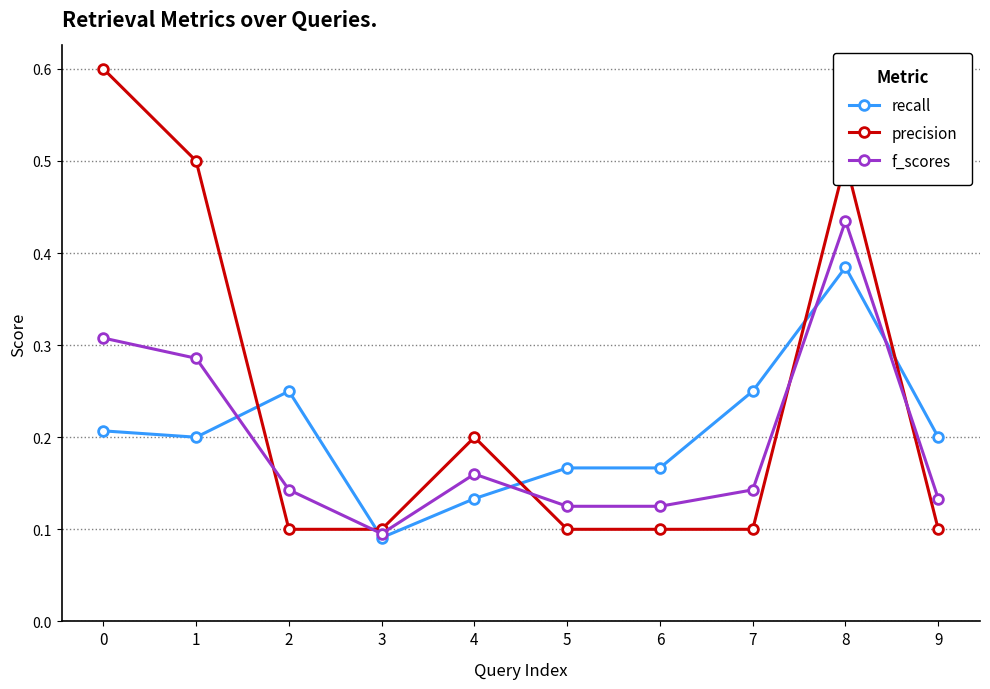

True or false: precision has a value of 0.1 at 3.

True